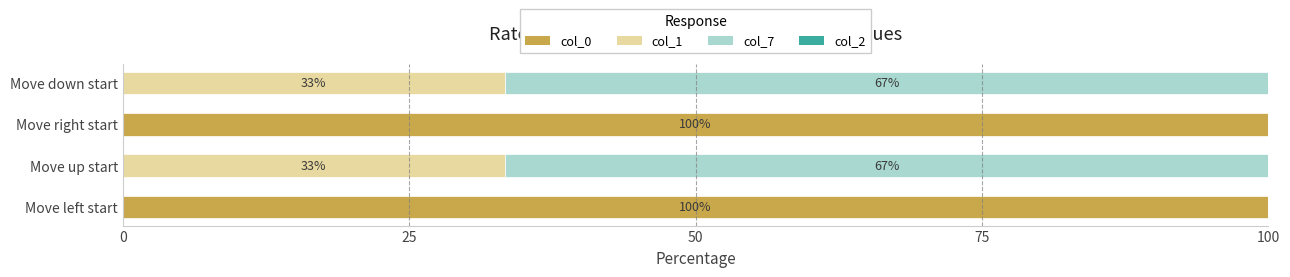

The value of col_0 at Move up start is 0.0. True or false?

True